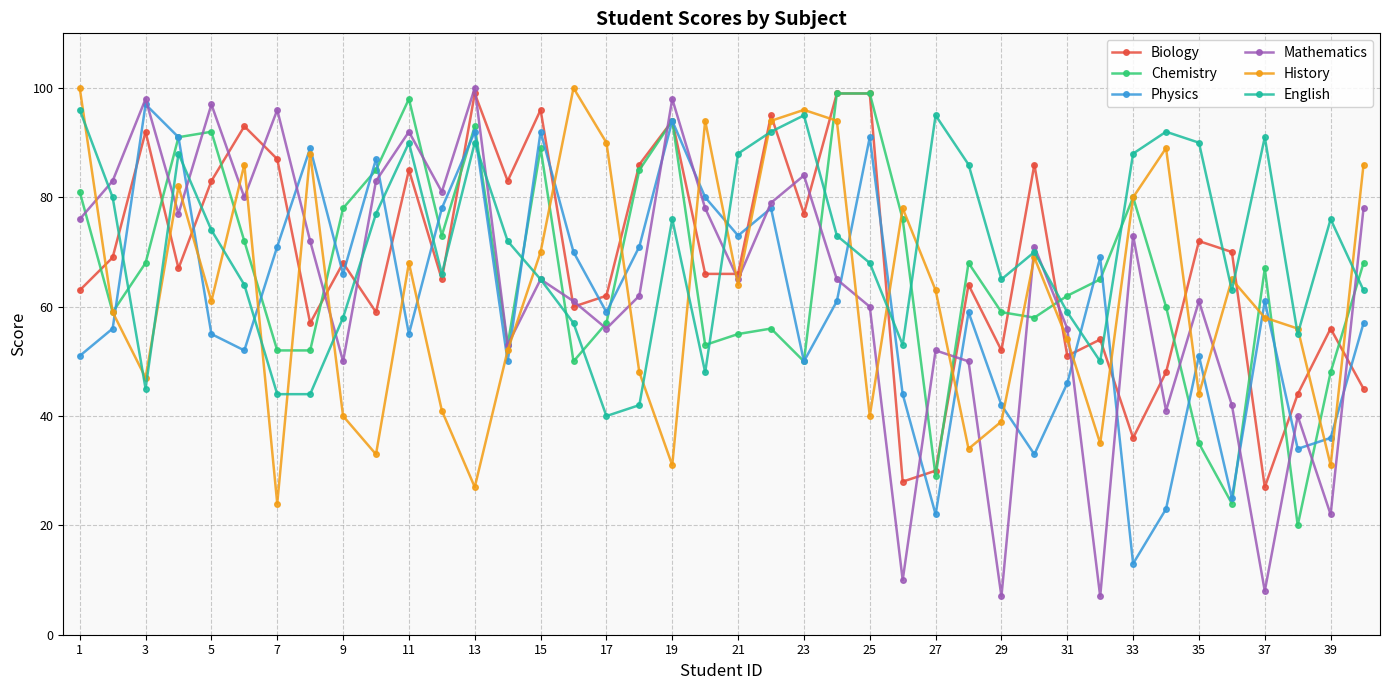

How many series are shown in this chart?

6